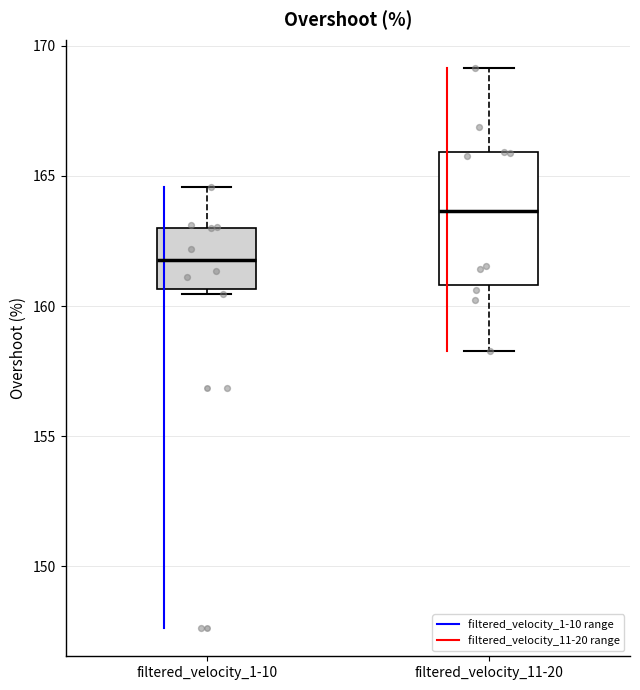

Where is the upper edge of the box for filtered_velocity_11-20 on the y-axis? The values are not printed on the chart, so give them approximately, as read against the axis.

166.0